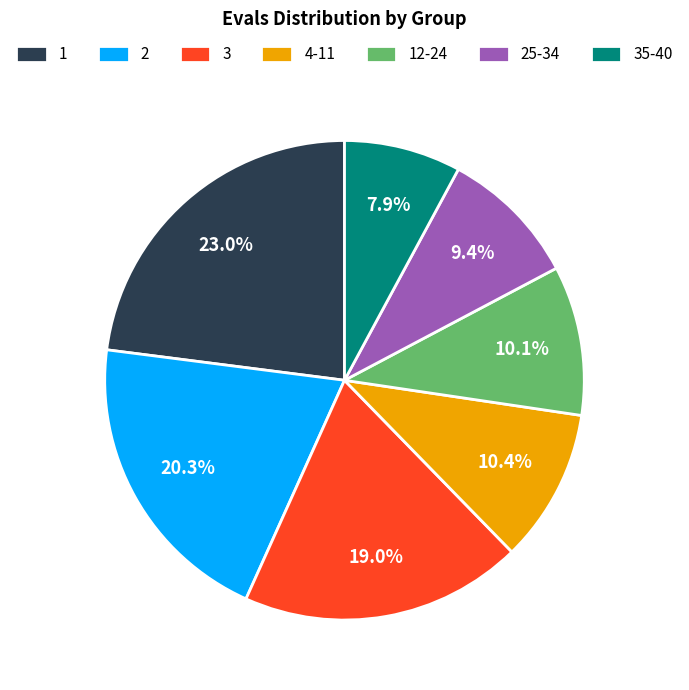

Is it true that 4-11 is 2% of the pie?

False